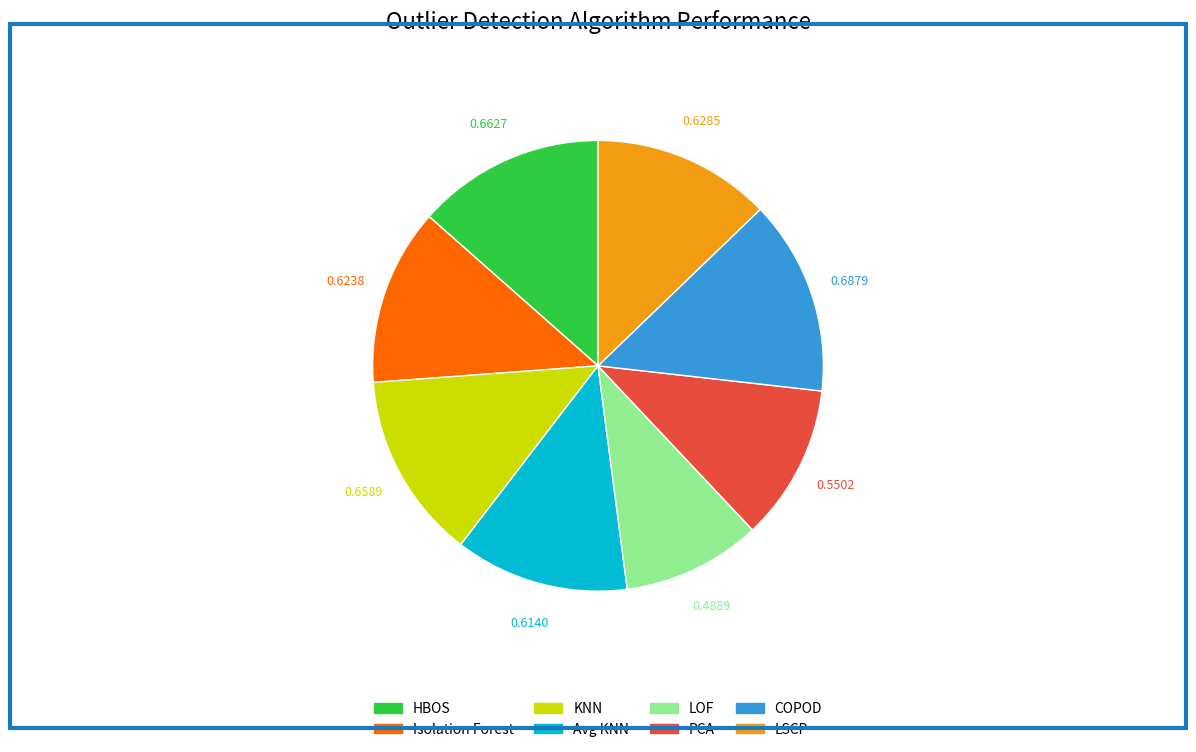

Does any single category account for the majority?

No